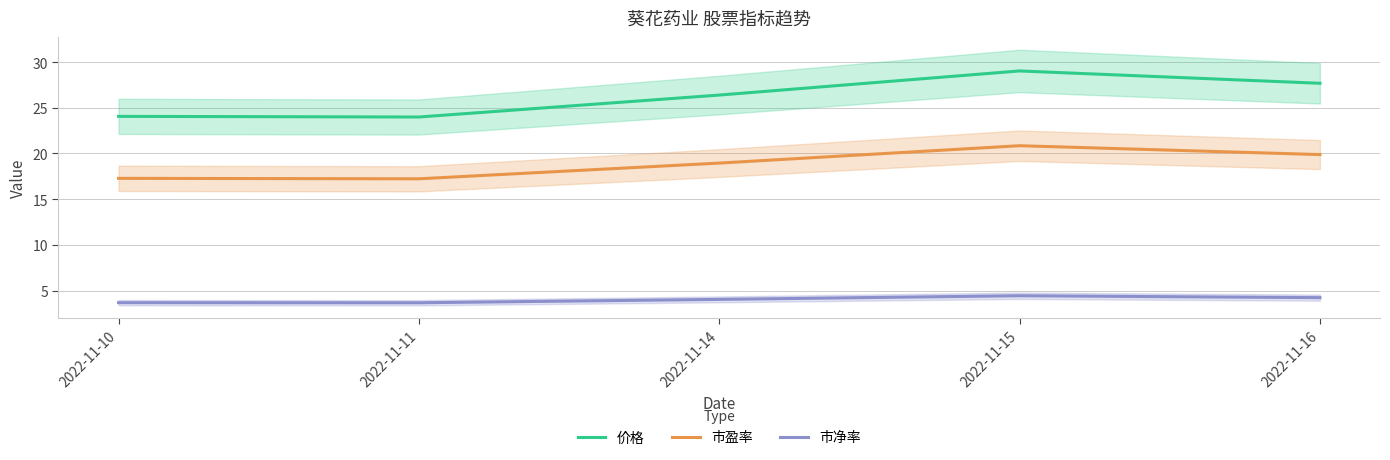

True or false: 市盈率 and 价格 cross at least once.

False